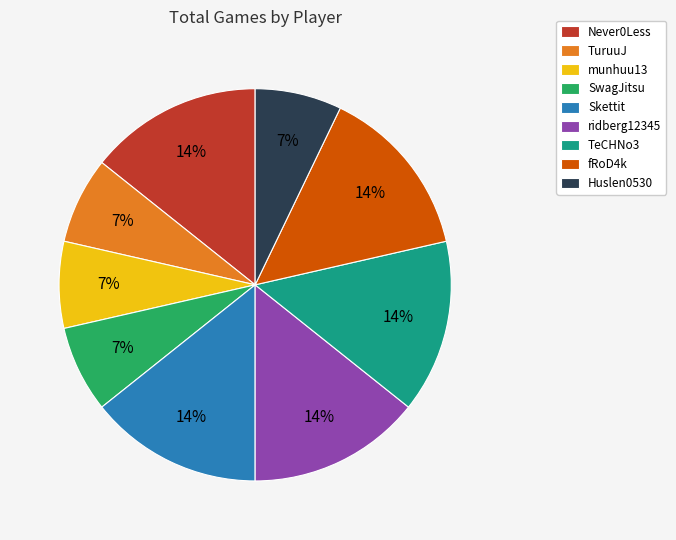

Do TuruuJ and Skettit together represent more than half of the pie?

No